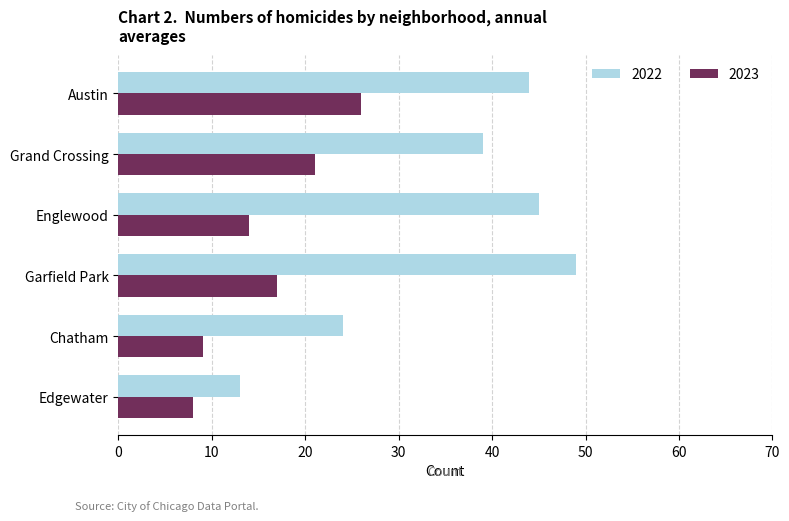

What is the approximate value of 2022 at Englewood, to the nearest 5?

45